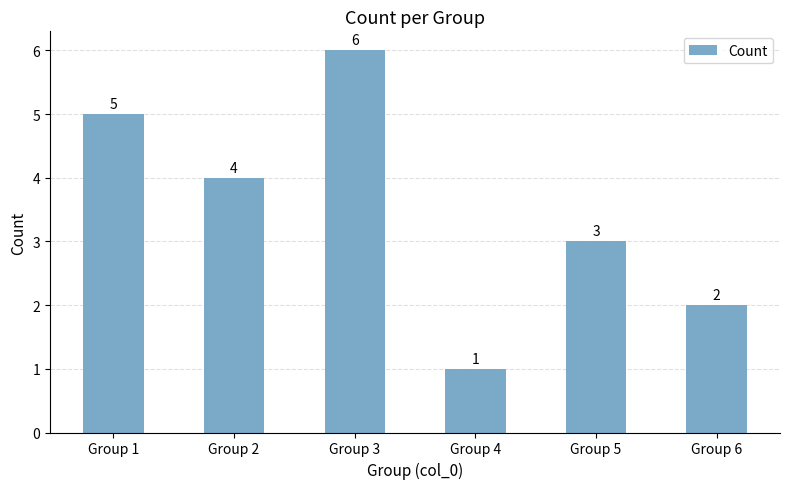

List the labels in order of value, largest first.

Group 3, Group 1, Group 2, Group 5, Group 6, Group 4